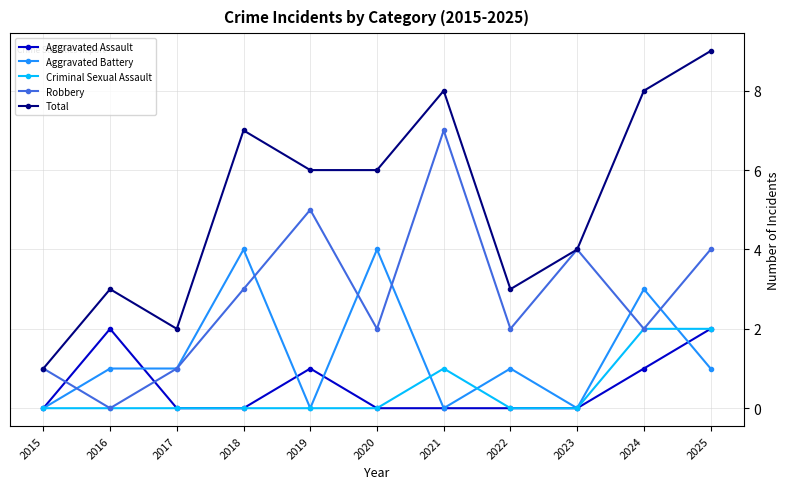

At which category is the sum across all series the highest?

2025